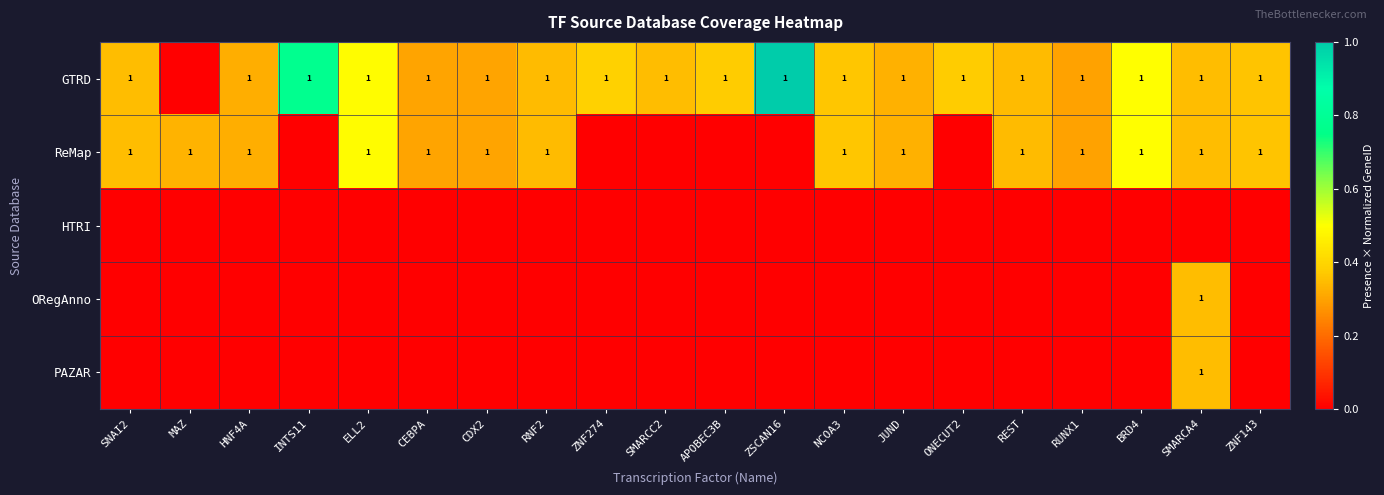

The ReMap series shows 0 at SMARCA4. True or false?

False